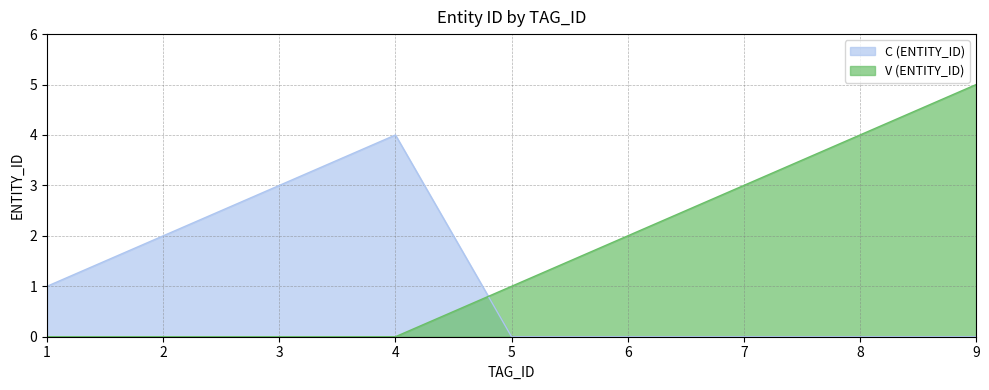

Rank the series at 3 from lowest to highest value.

V (ENTITY_ID), C (ENTITY_ID)